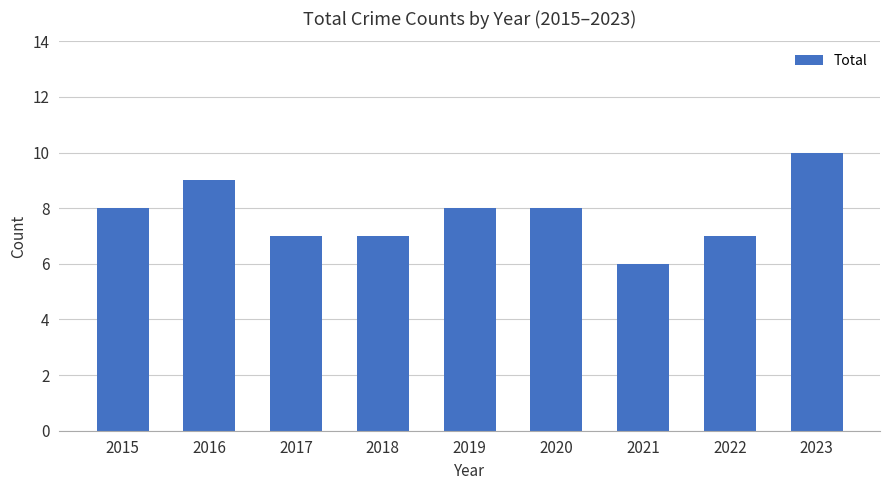

Read the value at 2018.

7